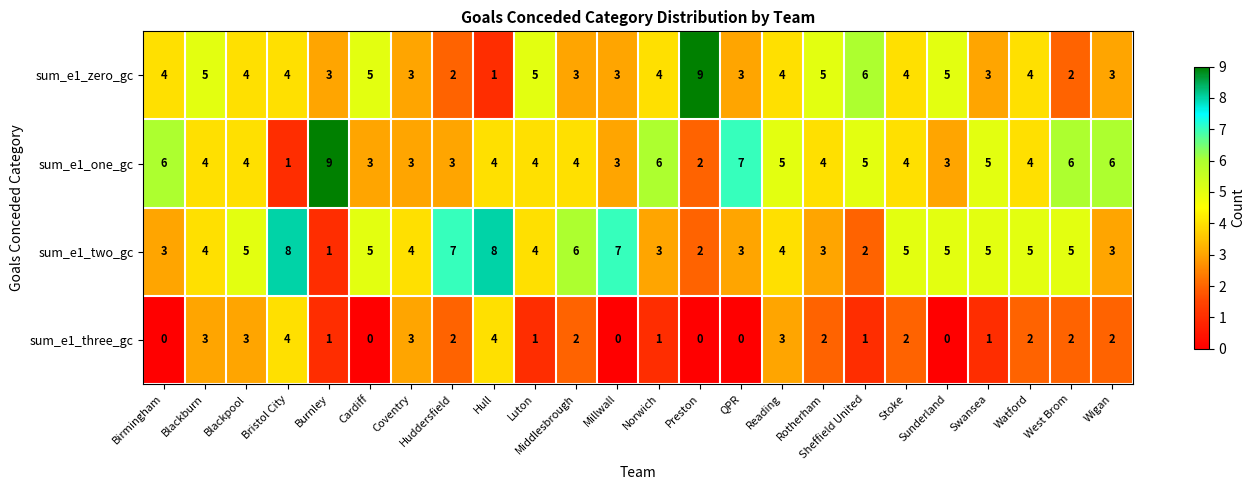

What is the difference between the maximum and minimum values in the sum_e1_one_gc series?

8